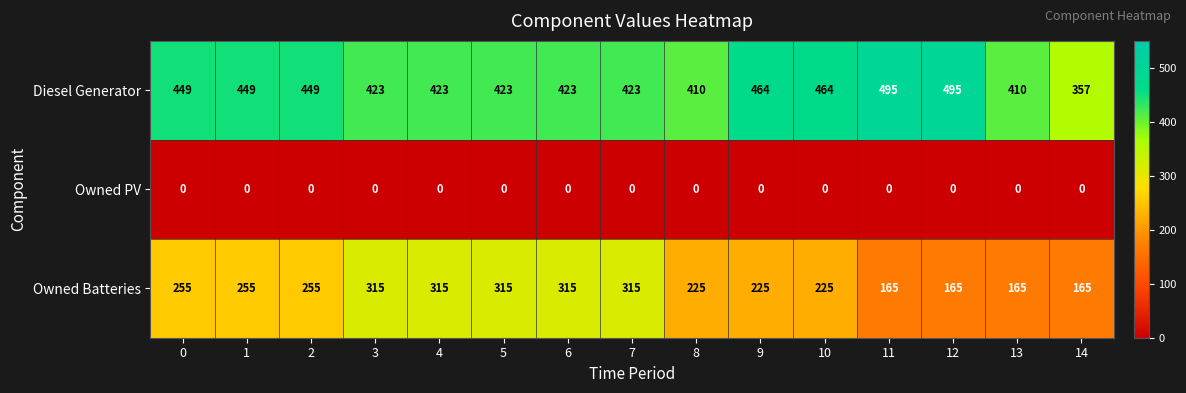

What is the difference between the Diesel Generator values at 9 and 1?

15